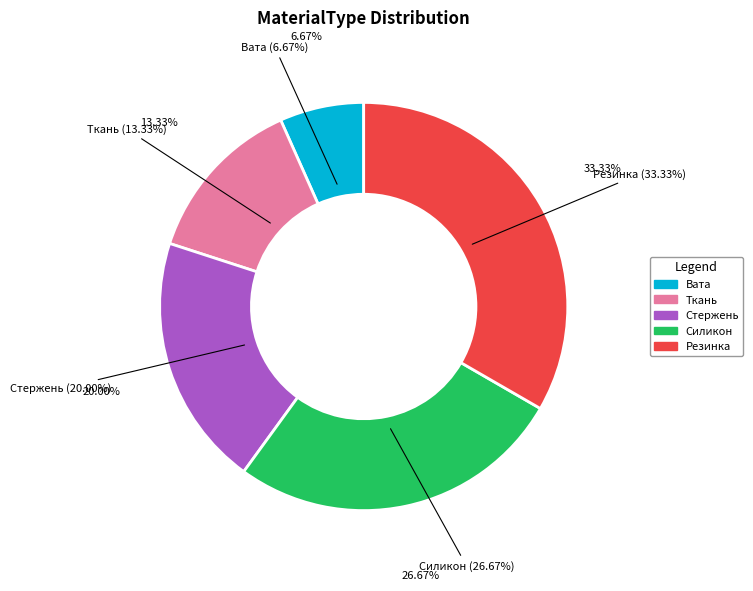

Which category has the smallest portion of the pie?

Вата